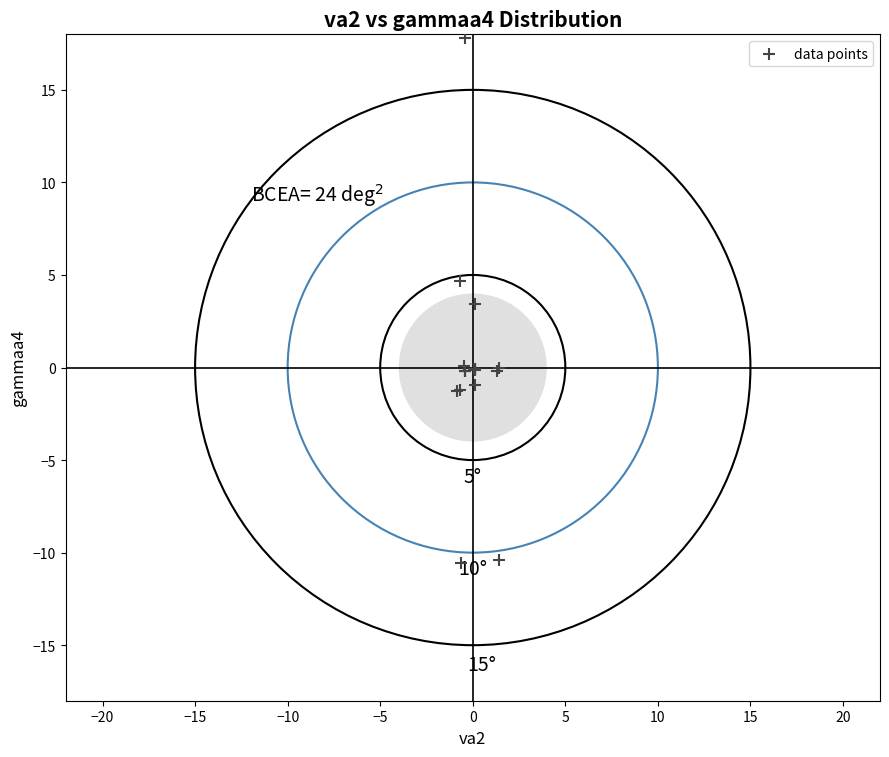

What Y value in the scatter plot is closest to 3?

3.4